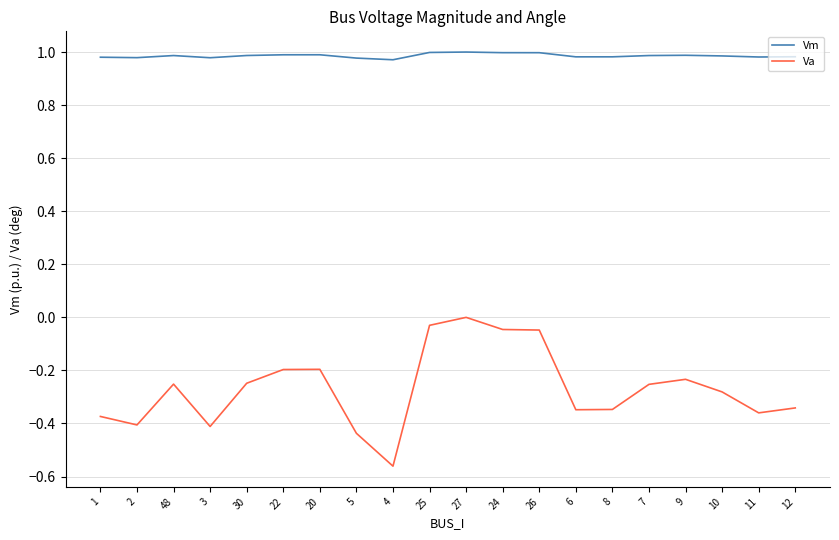

Is it true that Vm equals 1.6 at 8?

False